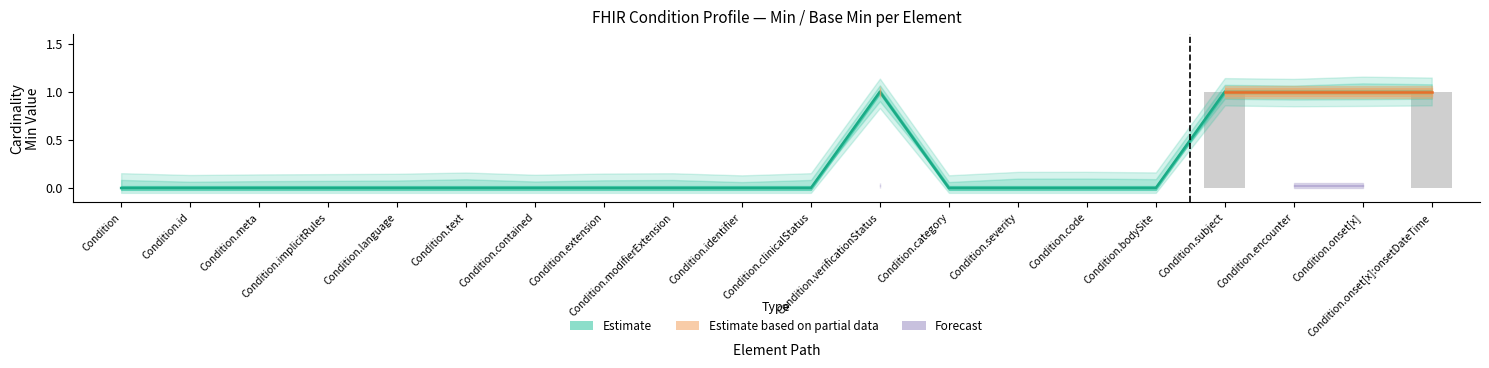

How many bars are there in total?

20